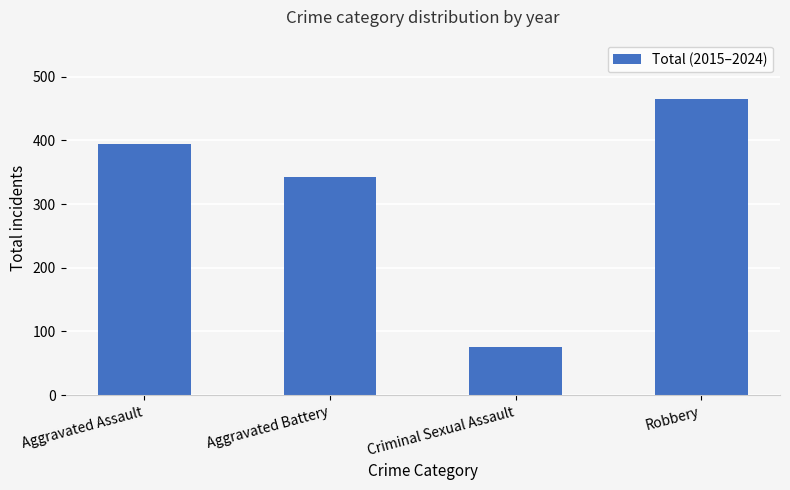

Is it true that the value at Aggravated Battery is 531?

False